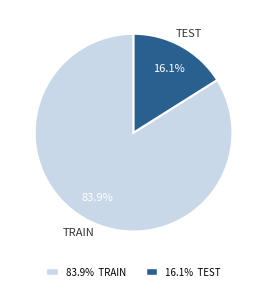

What portion of the pie excludes 16.1% TEST?

83.9%